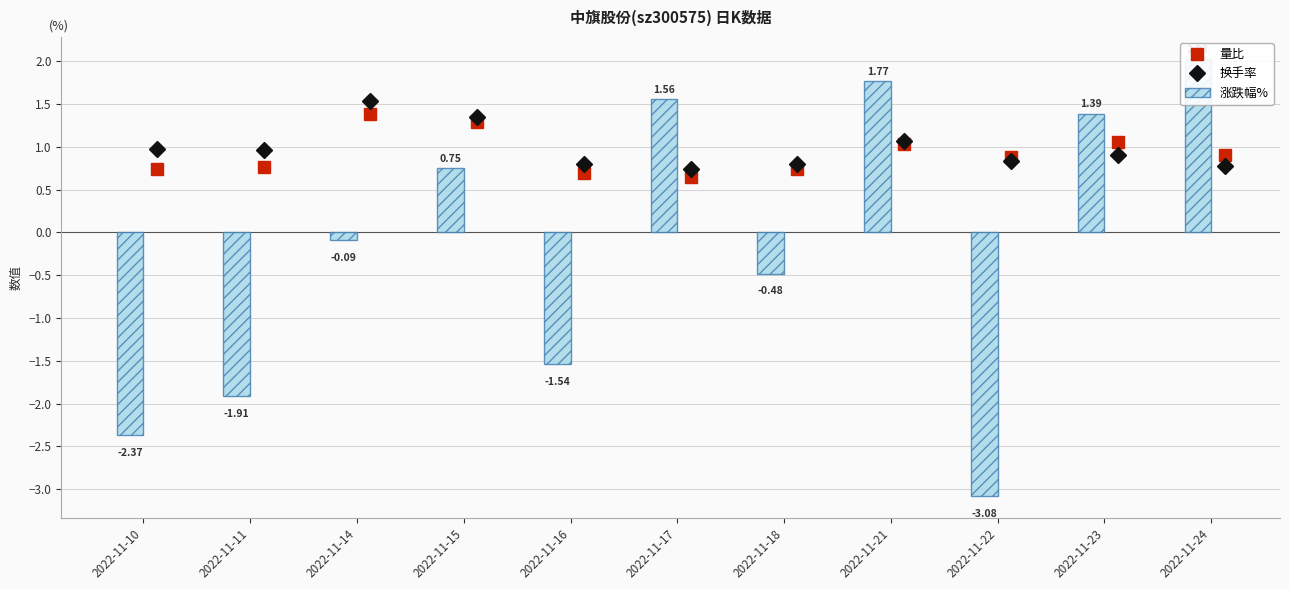

What is the approximate value of 涨跌幅% at 2022-11-22?

-3.1